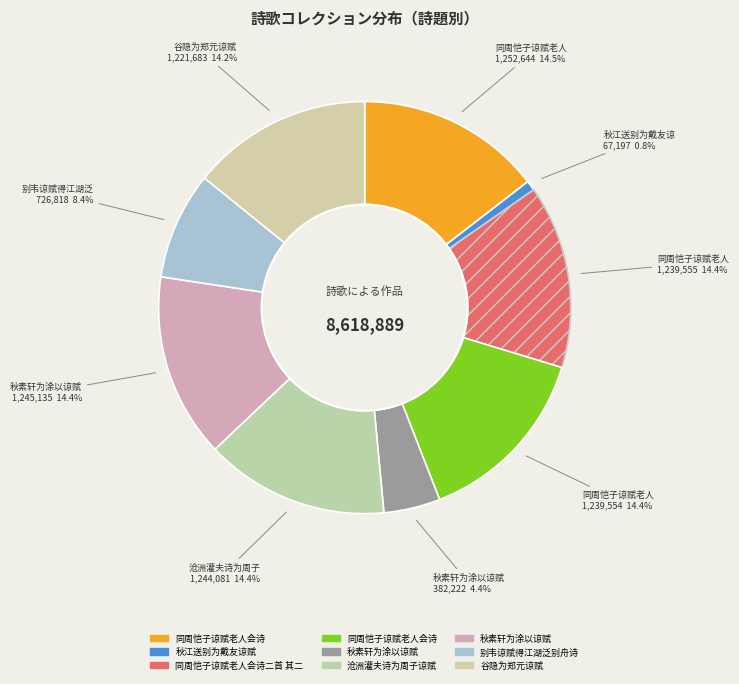

Count the number of slices in the pie.

9